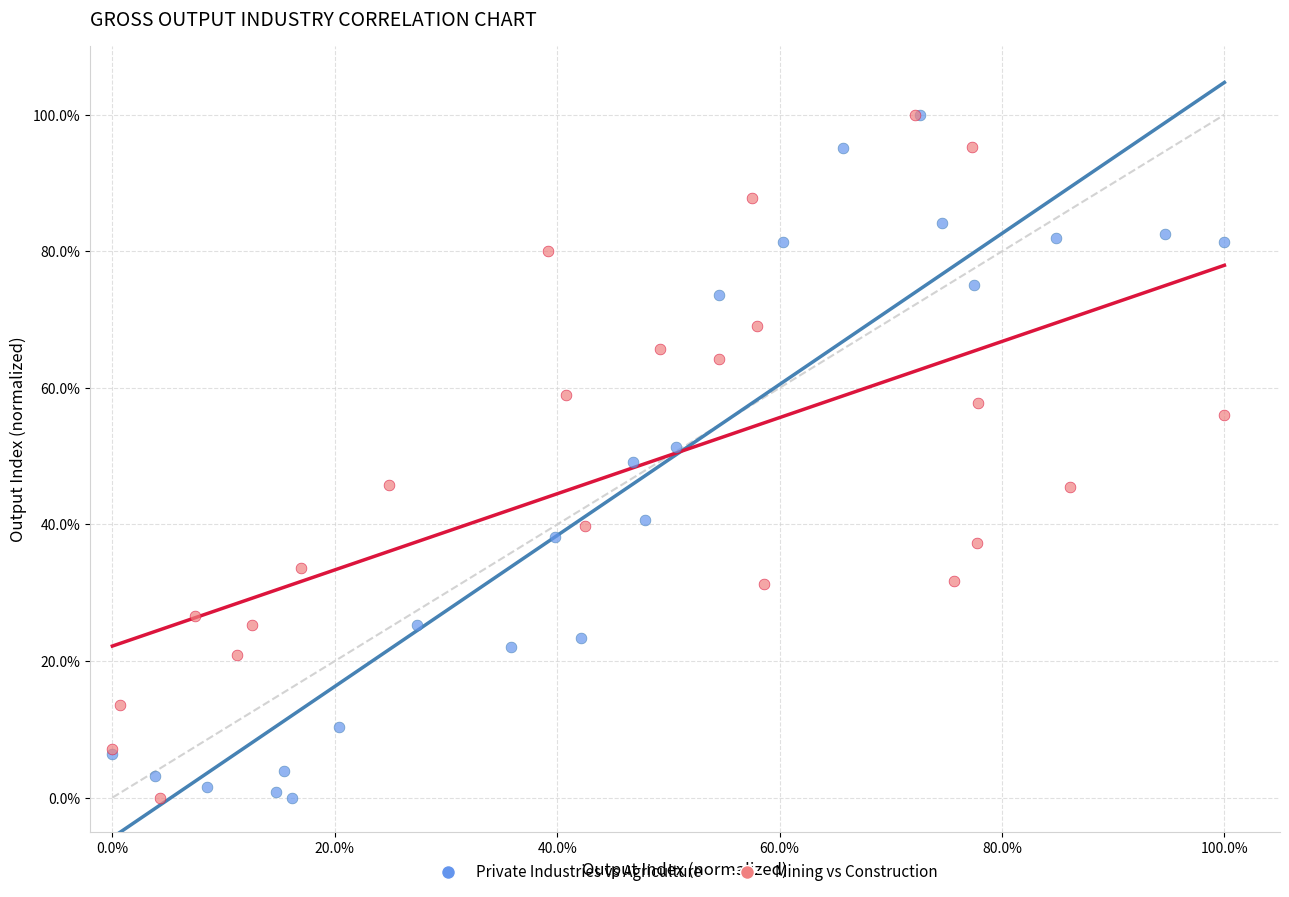

What are all the series names shown in the legend?

Private Industries vs Agriculture, Mining vs Construction